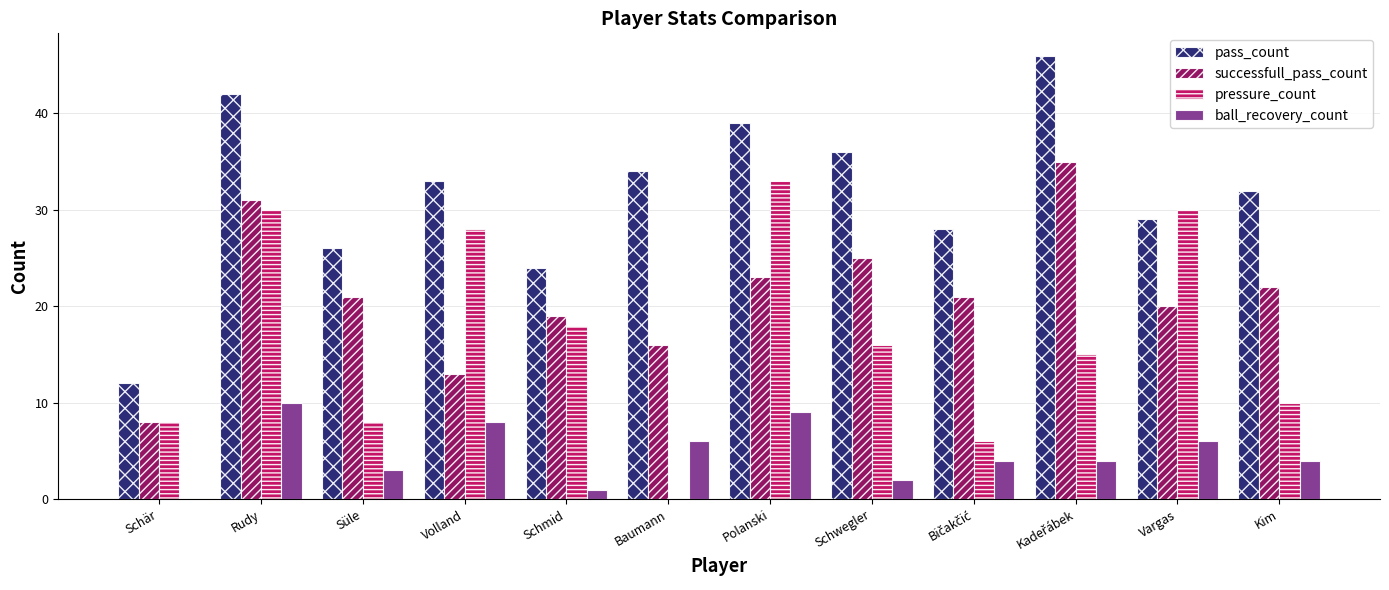

How many series are shown in this chart?

4